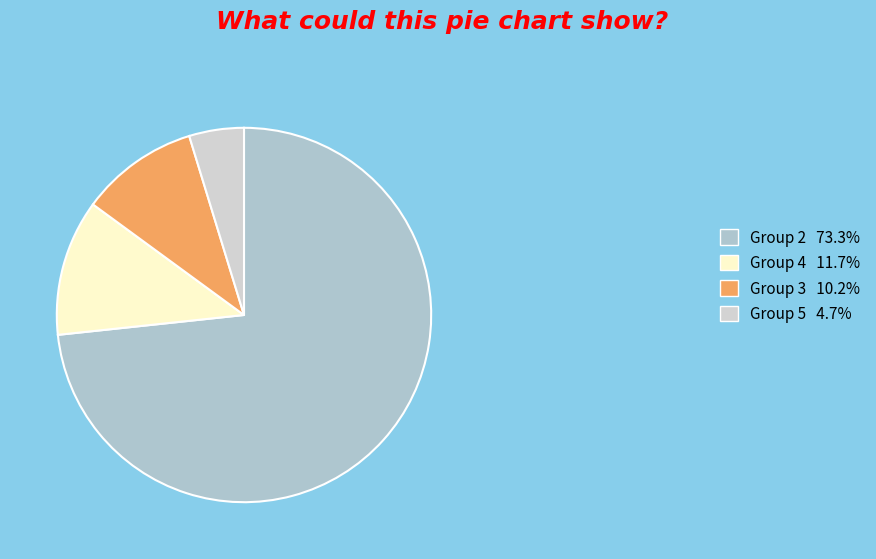

Count the number of slices in the pie.

4